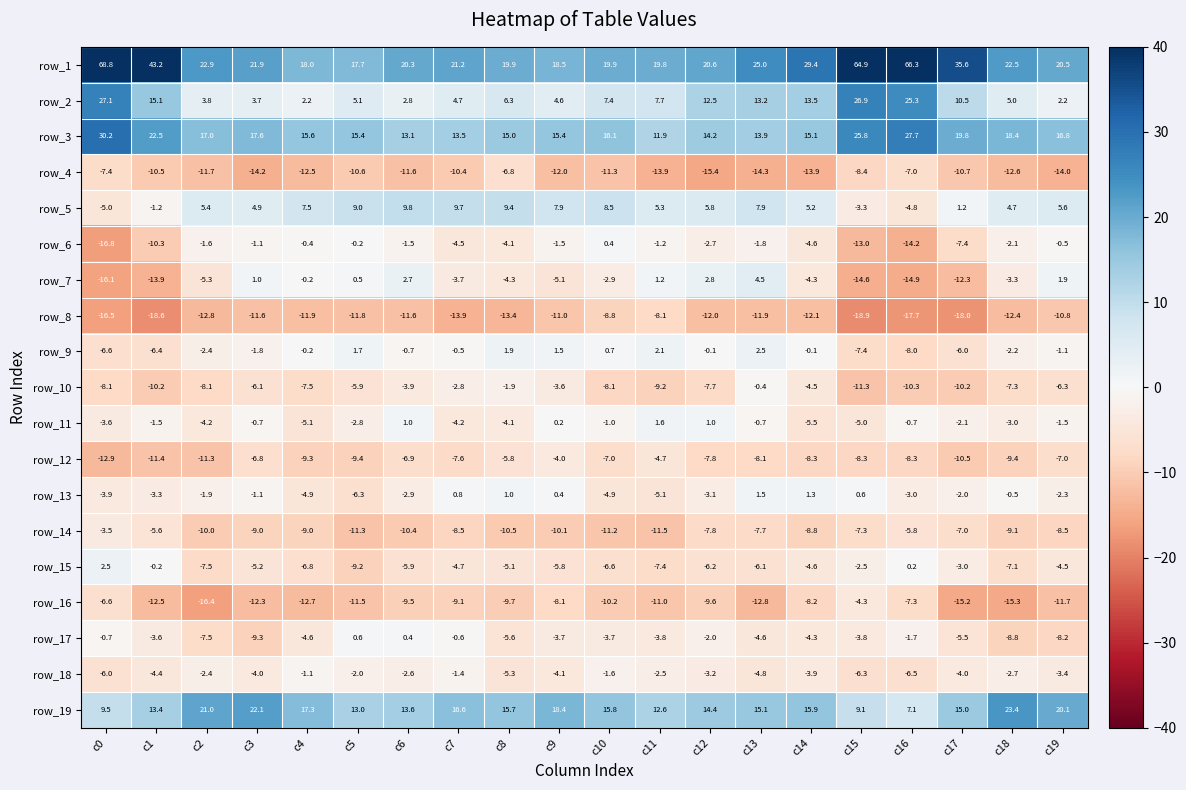

True or false: row_18 has a value of 9.7 at c9.

False